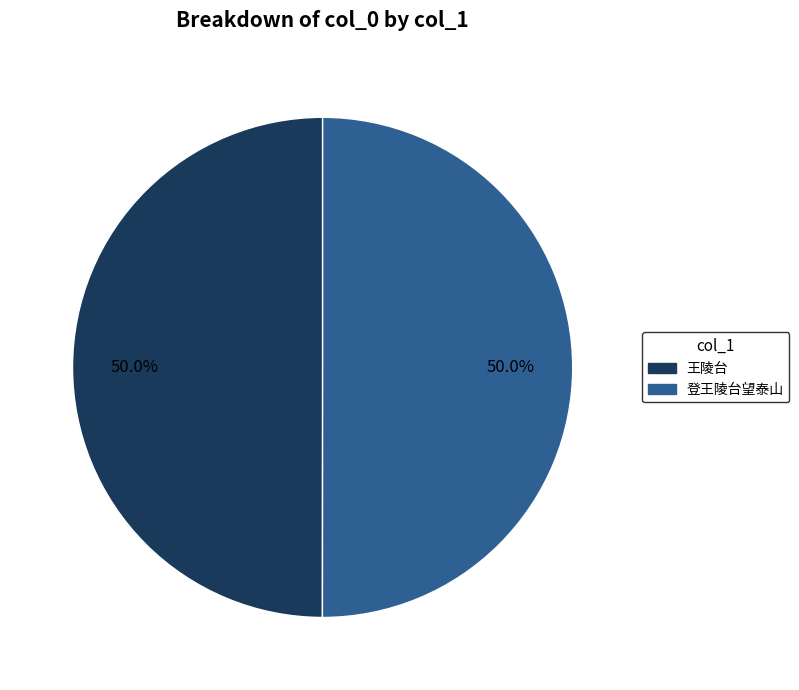

The 登王陵台望泰山 slice represents 50% of the pie. True or false?

True